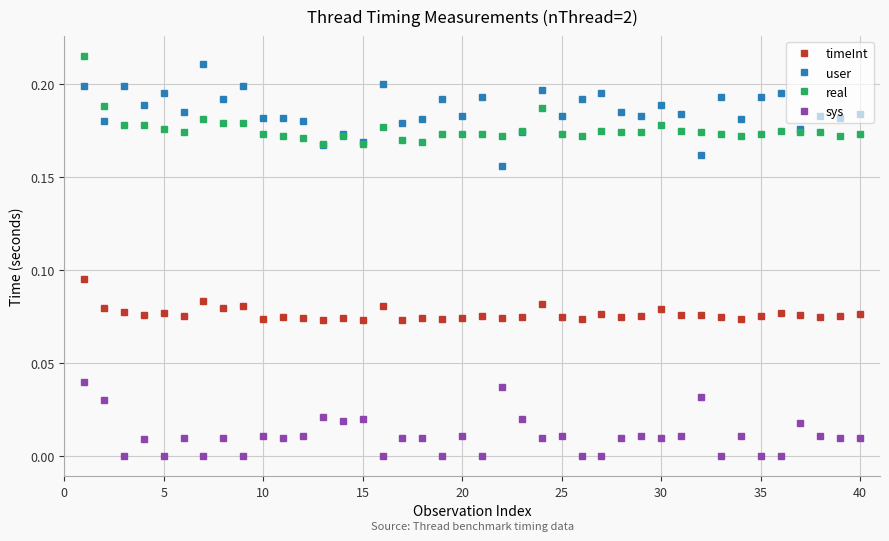

List the series in order of their peak value, highest first.

real, user, timeInt, sys